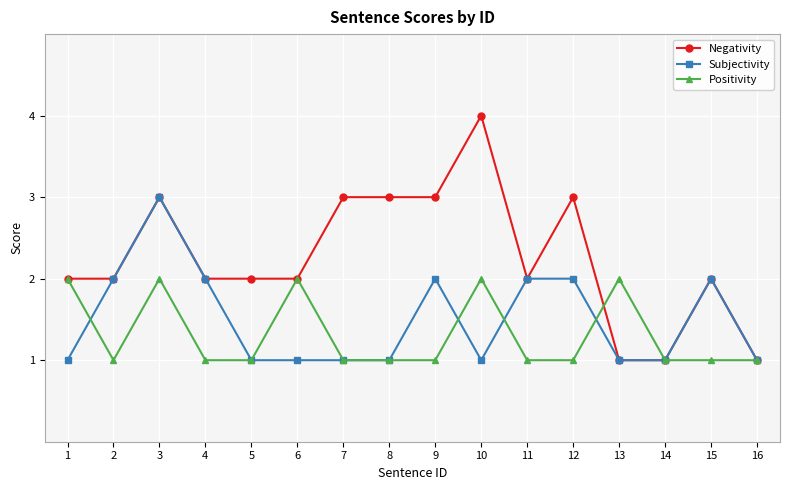

Rank the series by their maximum value, from highest to lowest.

Negativity, Subjectivity, Positivity